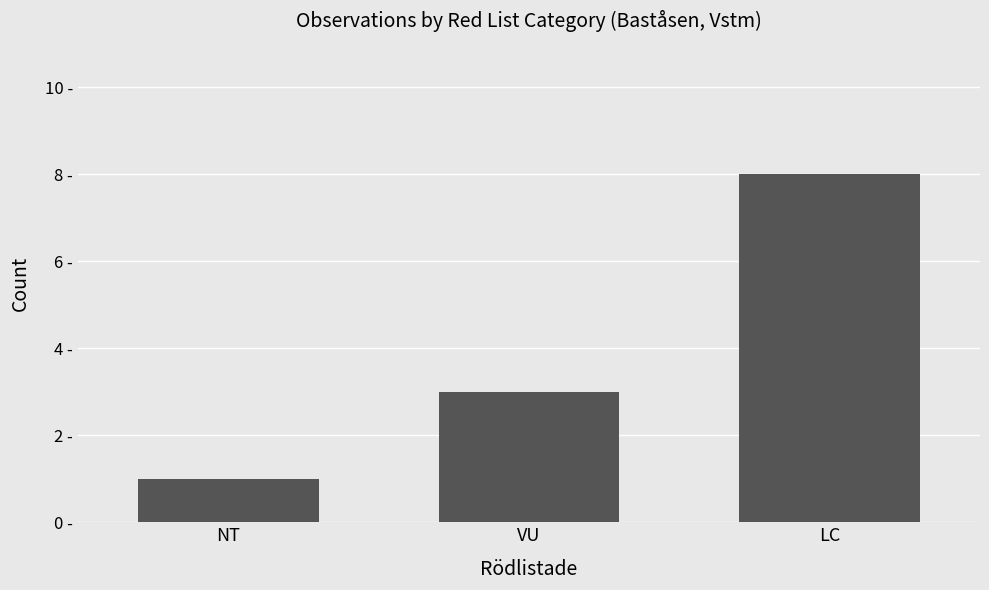

Rank the categories by value from lowest to highest.

NT, VU, LC